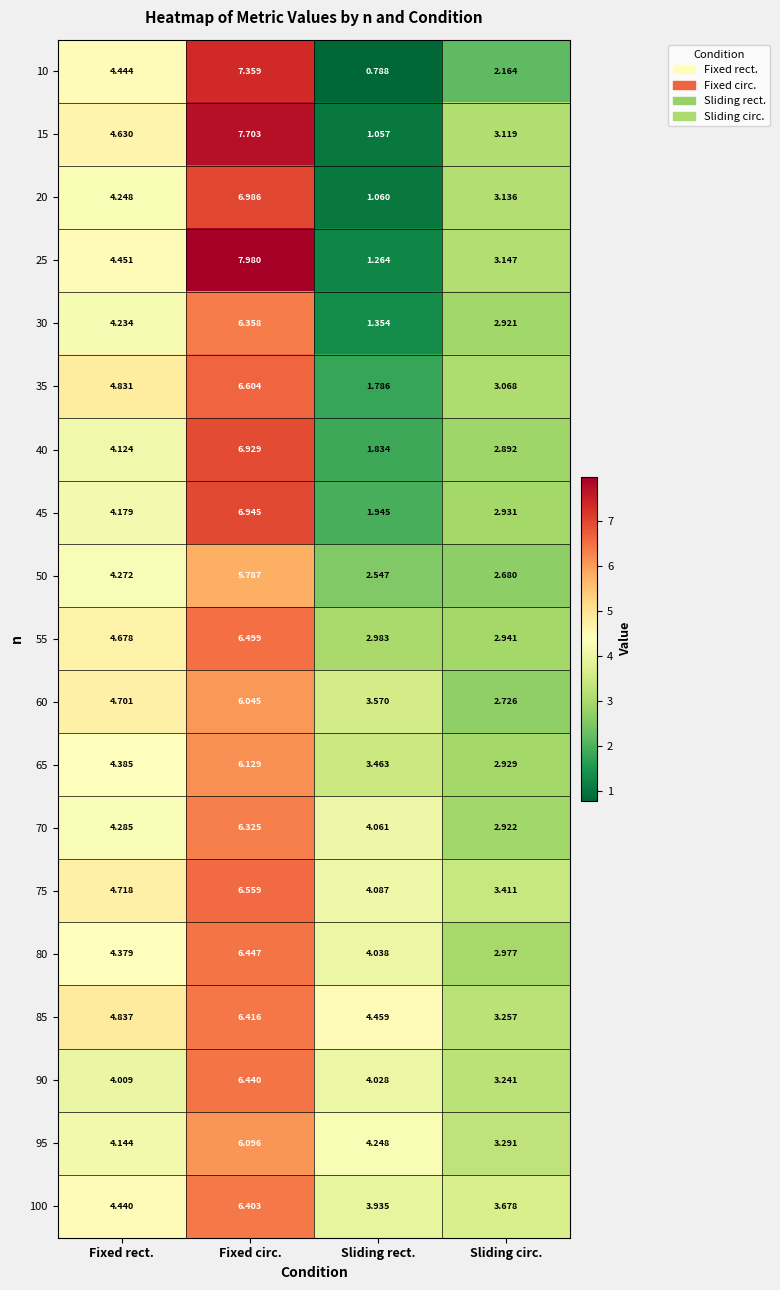

List the labels in order of 25 value, smallest first.

Sliding rect., Sliding circ., Fixed rect., Fixed circ.